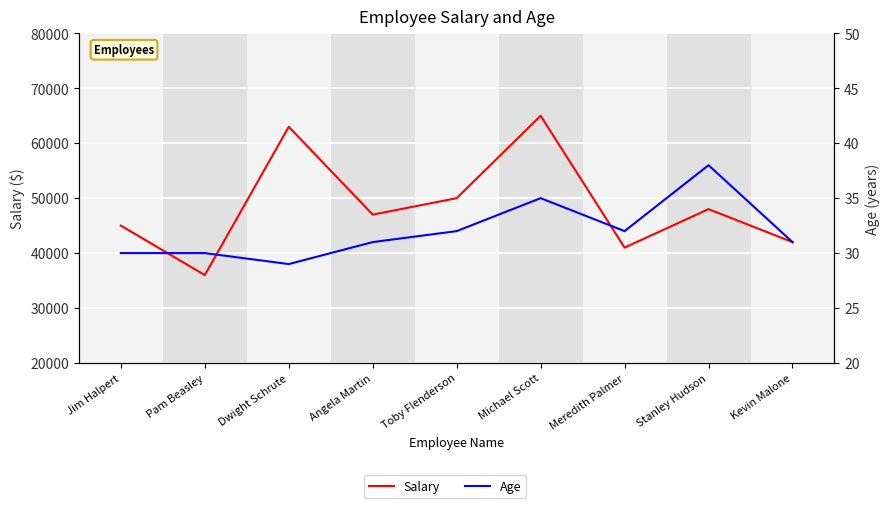

At which category is the sum across all series the highest?

Michael Scott